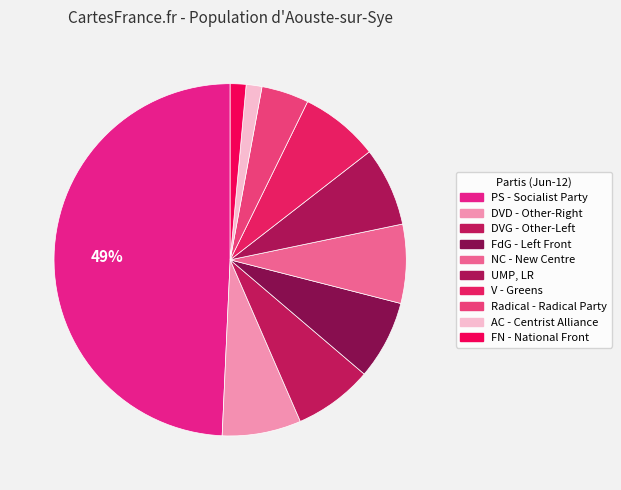

Combined, what portion of the pie is NC - New Centre and PS - Socialist Party?

56.5%